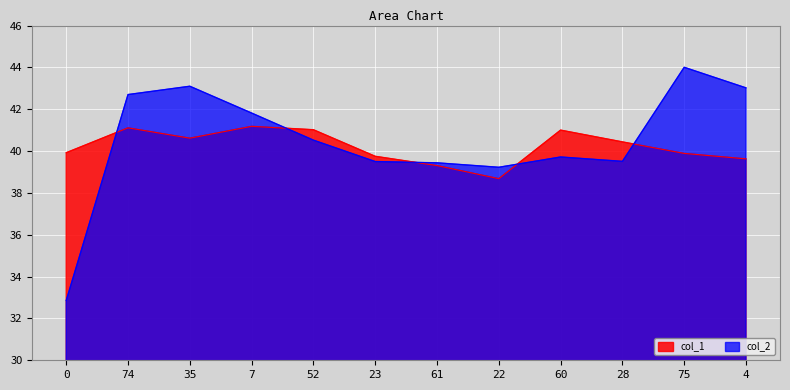

Is the value of col_2 at 0 greater than the value of col_1 at 60?

No